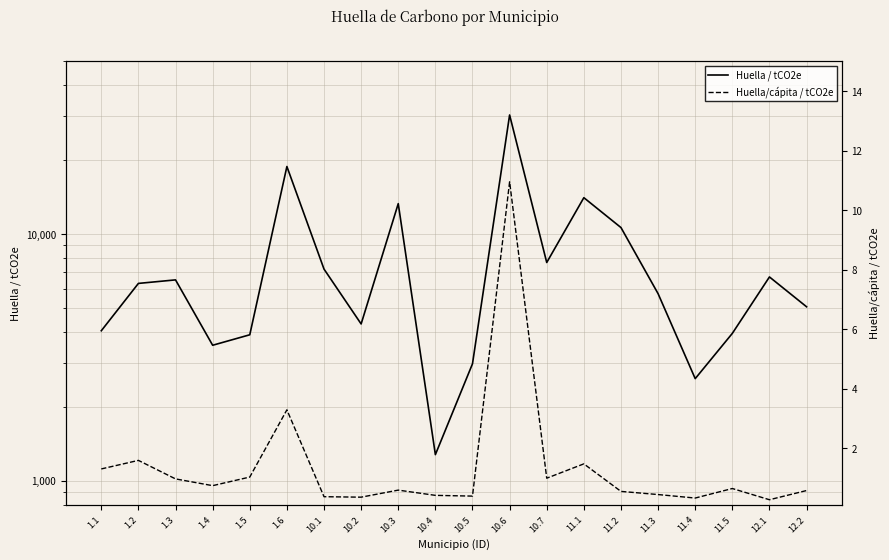

List the series in order of their peak value, lowest first.

Huella/cápita / tCO2e, Huella / tCO2e